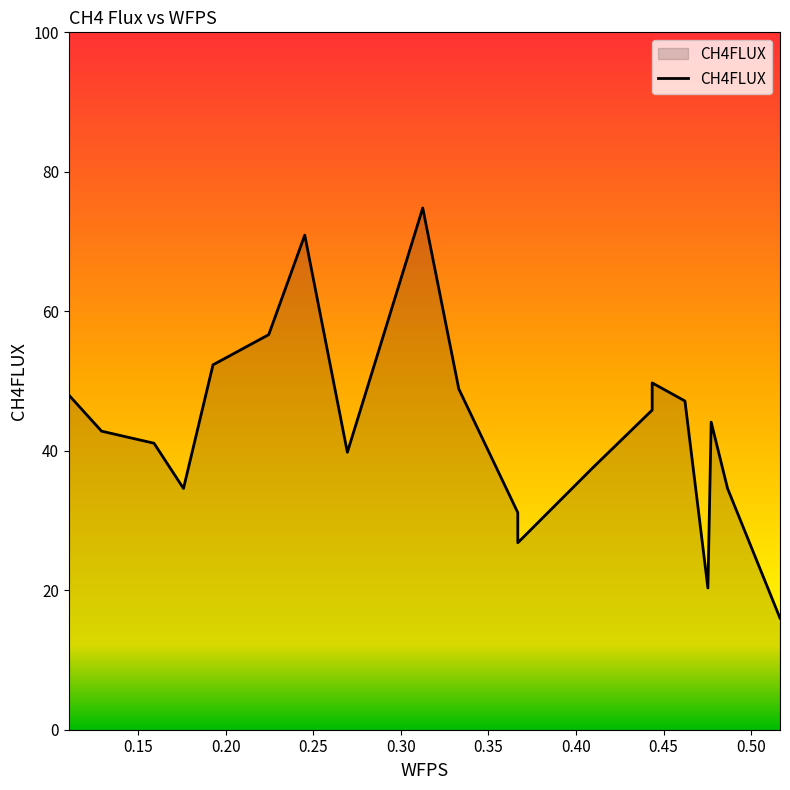

Reading right to left, extract all data points from this chart.

0.5164648965517241=16.0	0.4865253793103449=34.6	0.4771681379310346=44.1	0.4752966896551724=20.3	0.46219837931034485=47.1	0.4434857241379311=49.7	0.4434857241379311=45.8	0.4098033103448276=37.6	0.3667654827586207=26.8	0.3667654827586207=31.1	0.33308306896551726=48.9	0.3124989655172414=74.8	0.26945931034482756=39.8	0.2451341379310345=70.9	0.2245500344827586=56.6	0.1927390689655172=52.3	0.17589731379310347=34.6	0.15905610689655172=41.1	0.12911622413793103=42.8	0.11040375172413792=48.0